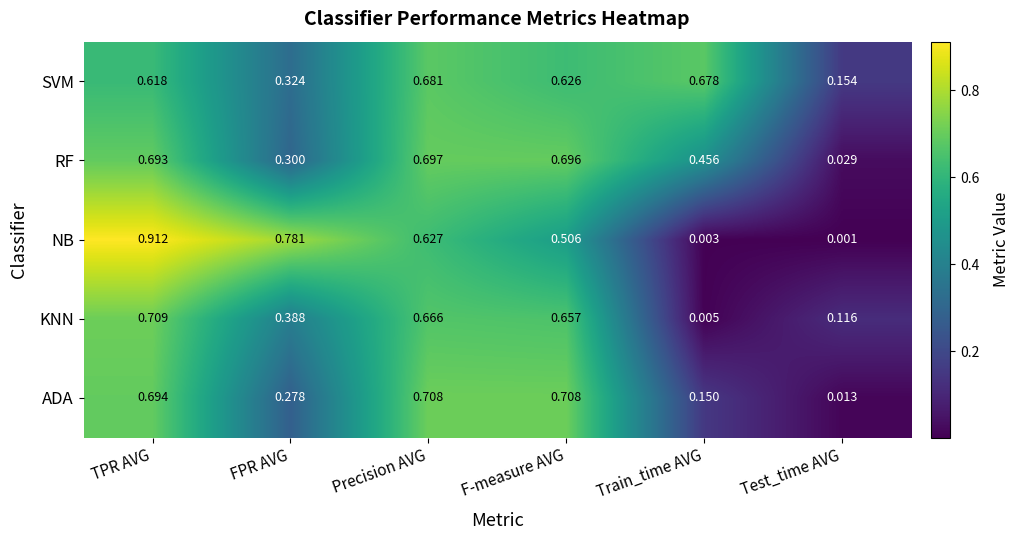

Is the value of RF at TPR AVG greater than the value of SVM at TPR AVG?

Yes